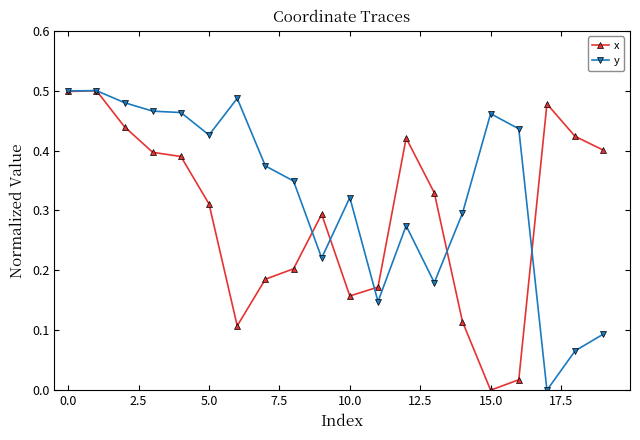

True or false: y has more than 2 interior local peaks.

True